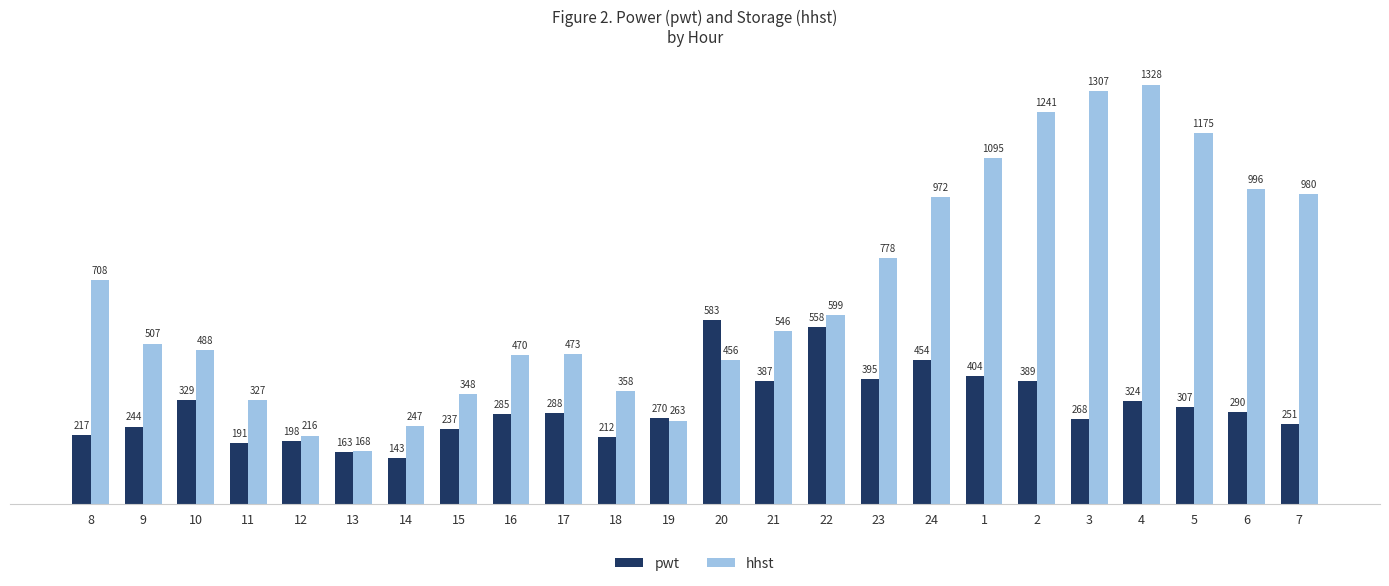

What is the label of the 20th bar from the left?

3